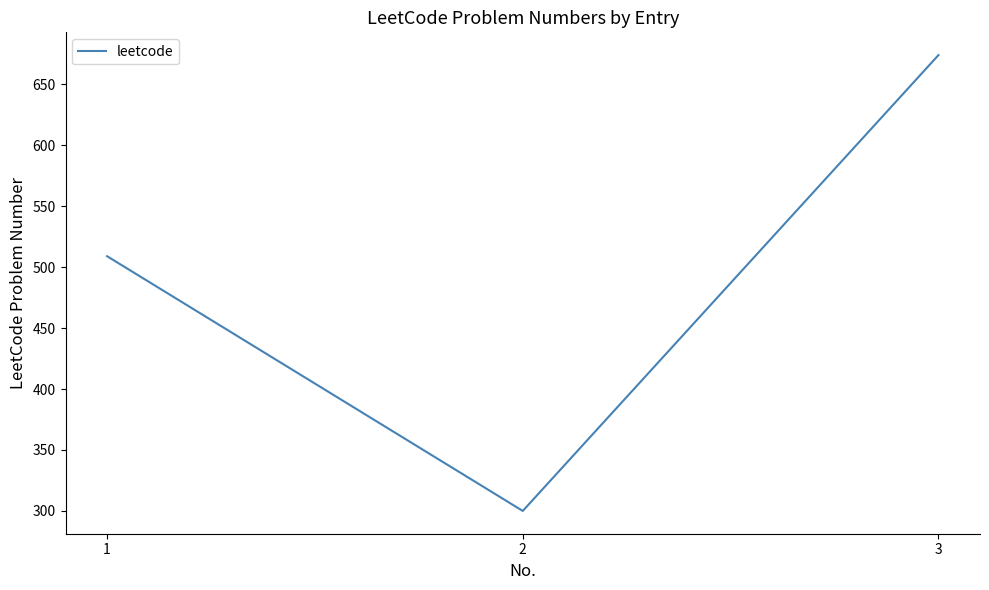

Reading right to left, extract all data points from this chart.

674	300	509